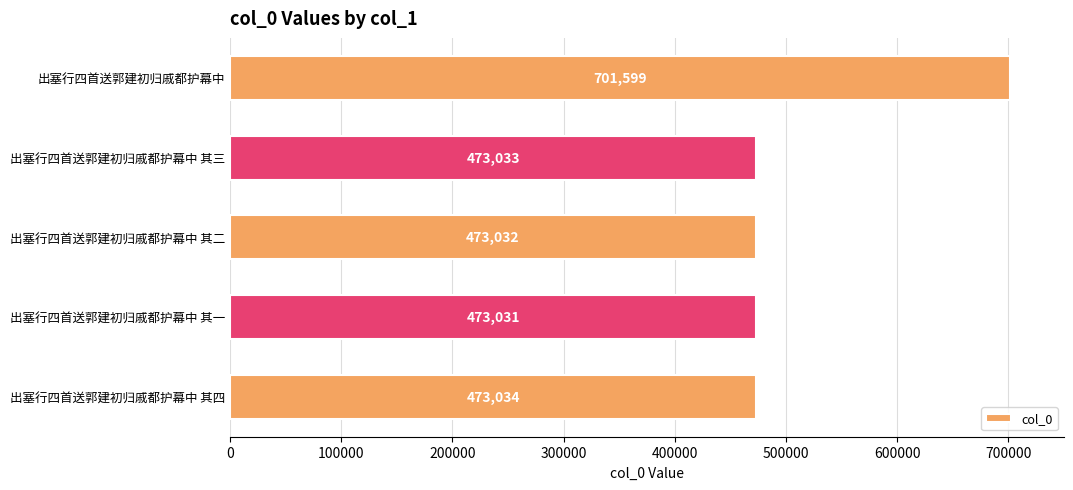

What is the greatest value displayed?

701599